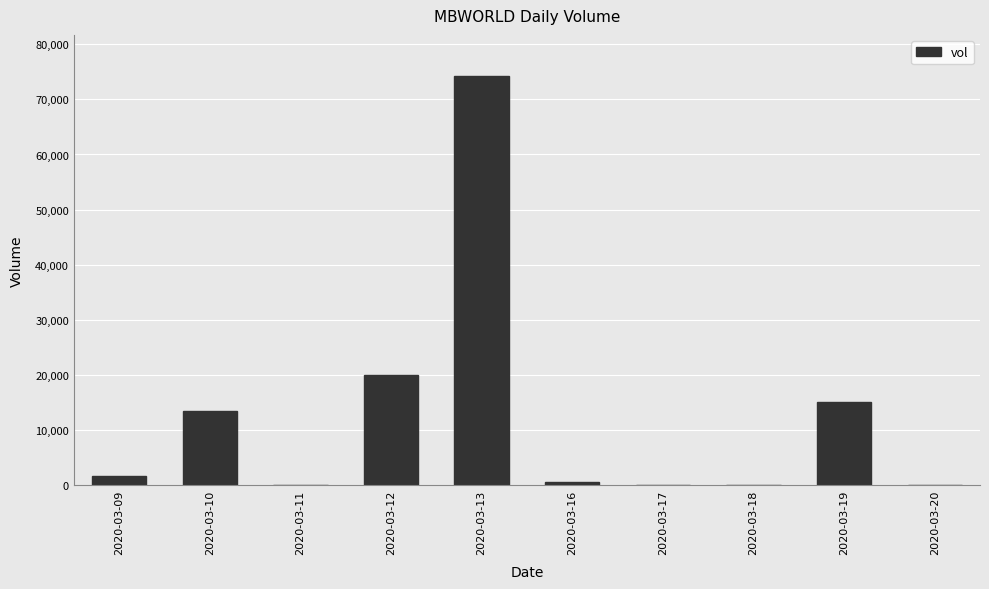

Is it true that the value at 2020-03-17 is 0?

True